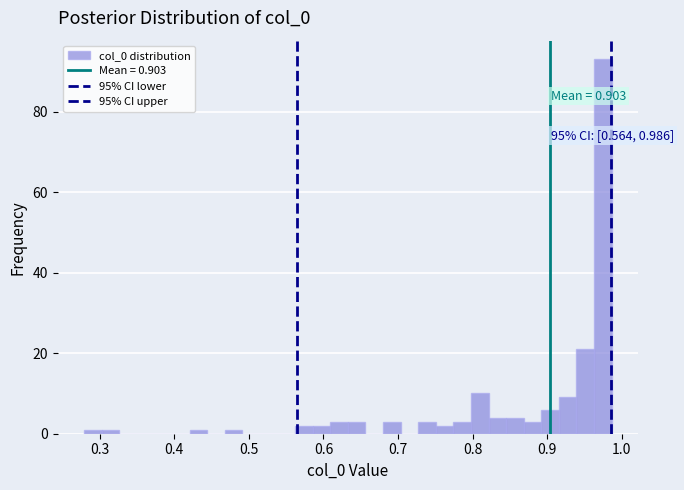

Read against the x-axis, roughly where is the centre of the tallest bar?

0.97